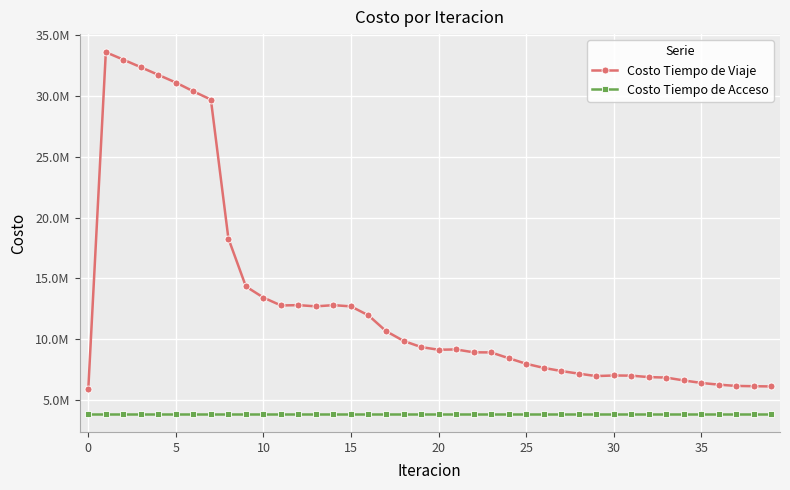

What is the difference between the maximum and minimum values in the Costo Tiempo de Viaje series?

27689121.0